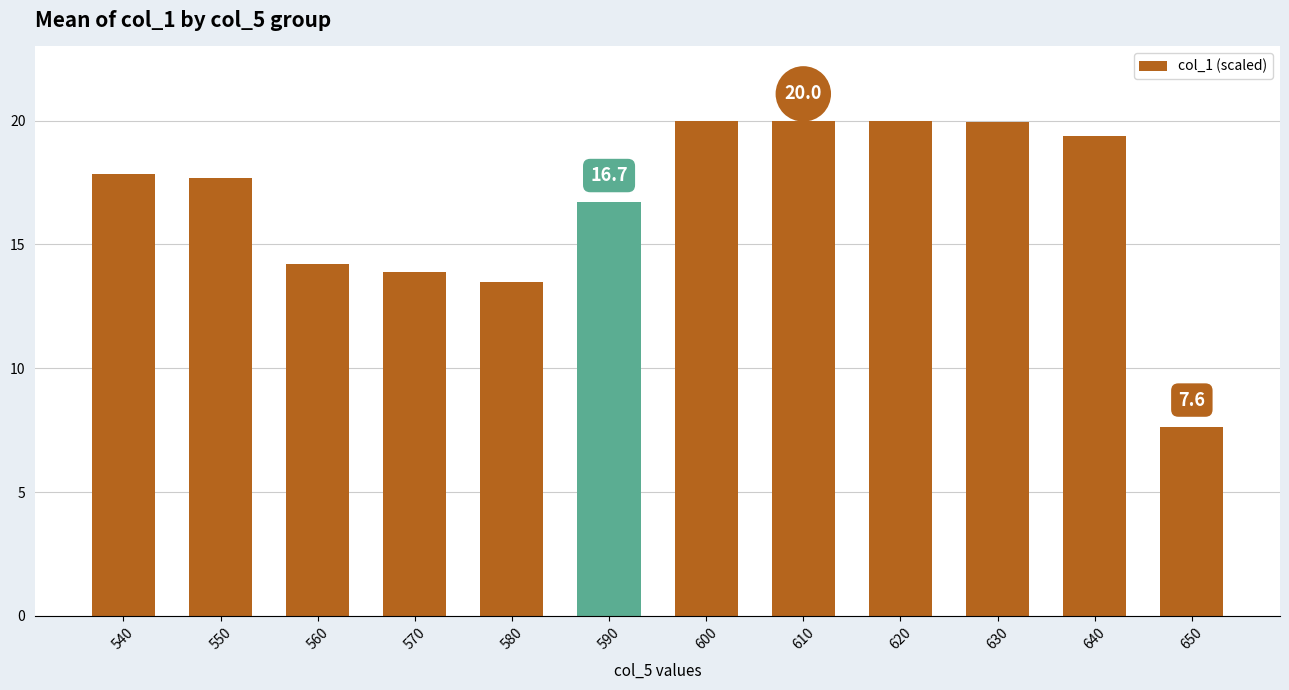

Which label corresponds to the smallest value in the chart?

650